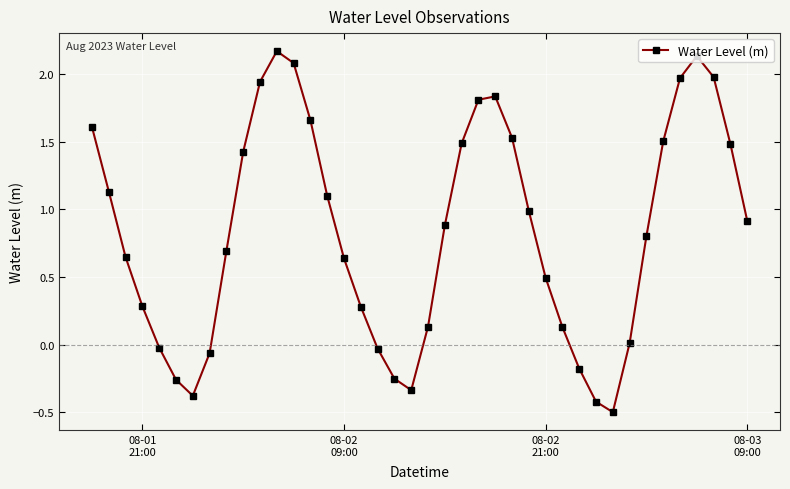

What is the value of the 7th point from the left?

-0.4